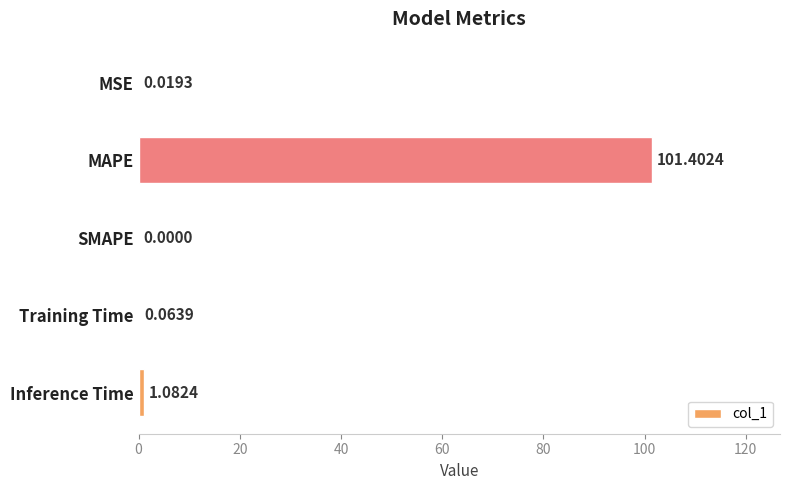

What is the sum of all values?

102.6